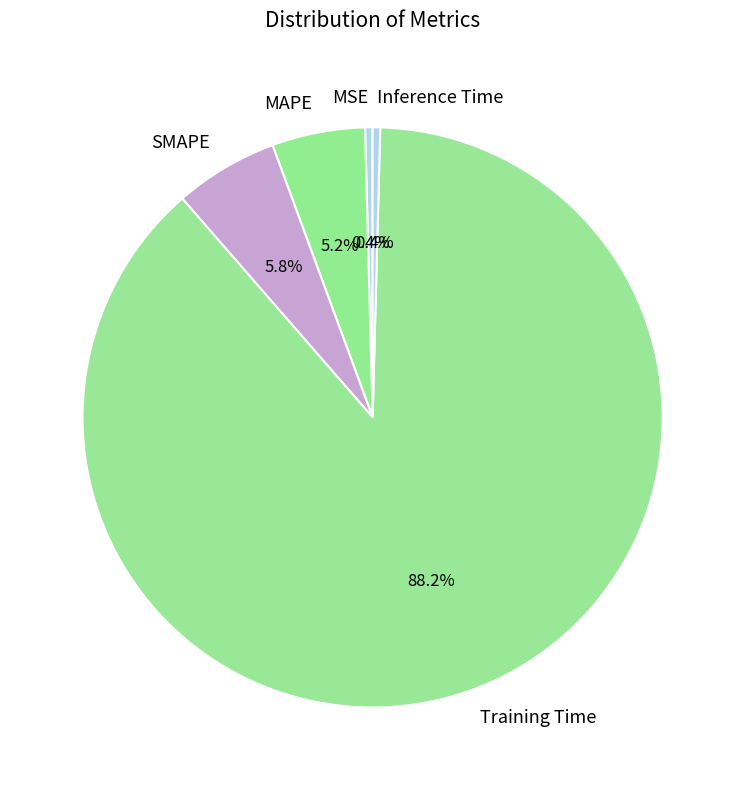

How many slices are in this pie chart?

5